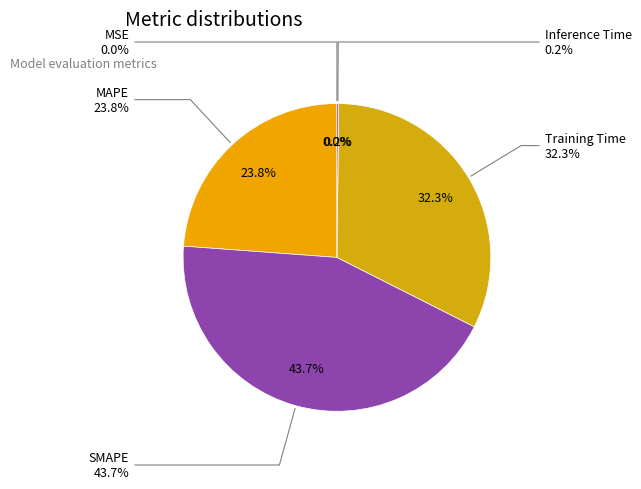

The MSE slice represents 1% of the pie. True or false?

False